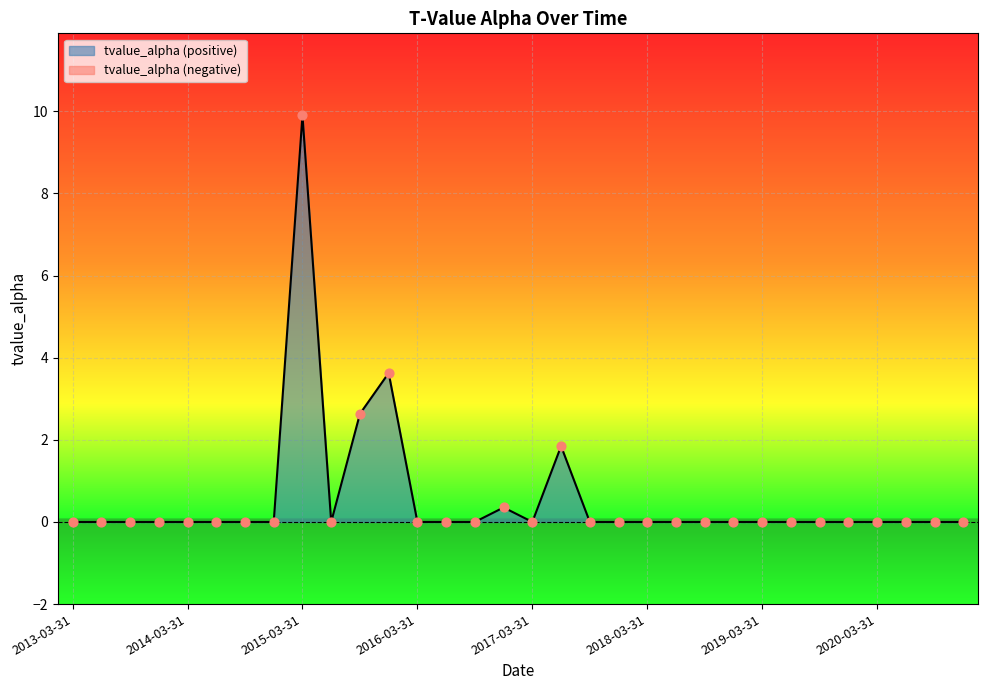

What is the change in value from 2015-12-31 to 2017-06-30?

-1.8